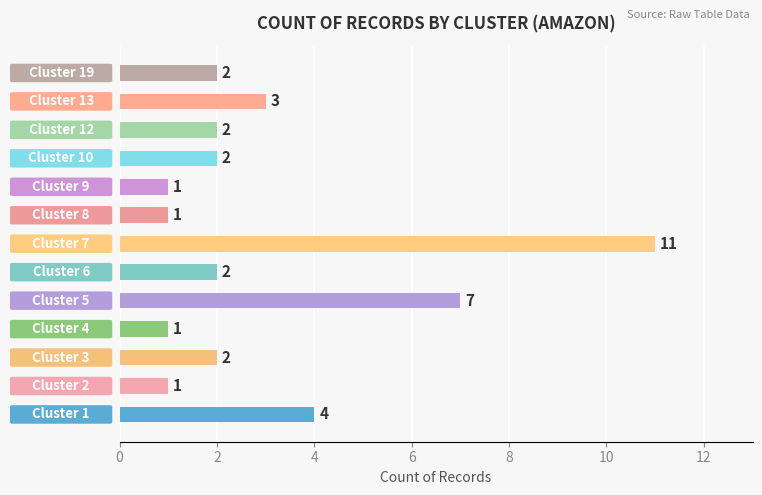

How many bars are there in total?

13